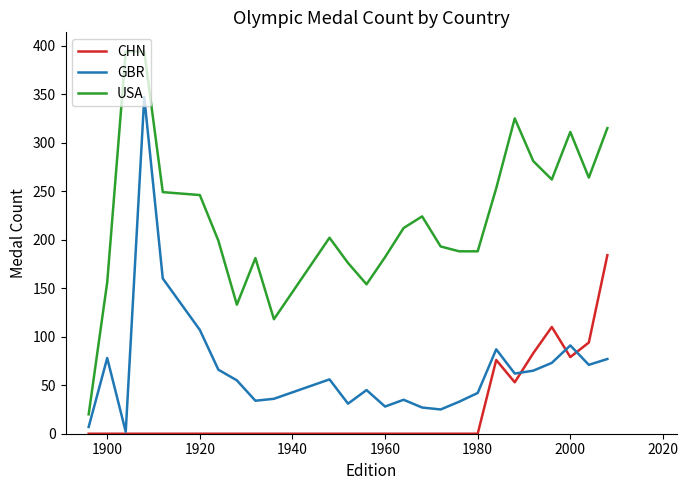

True or false: GBR and USA cross at least once.

False